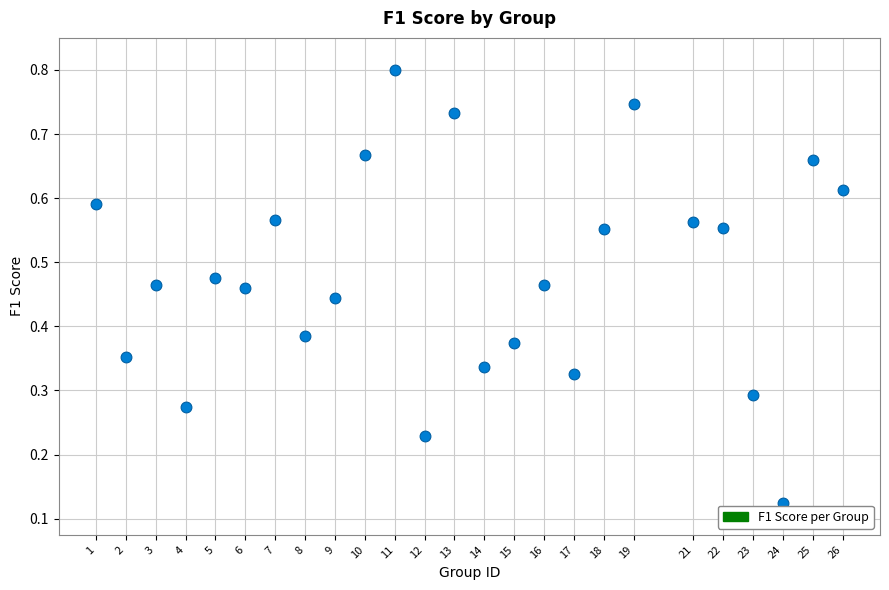

What is the range of X values (max minus min)?

25.0